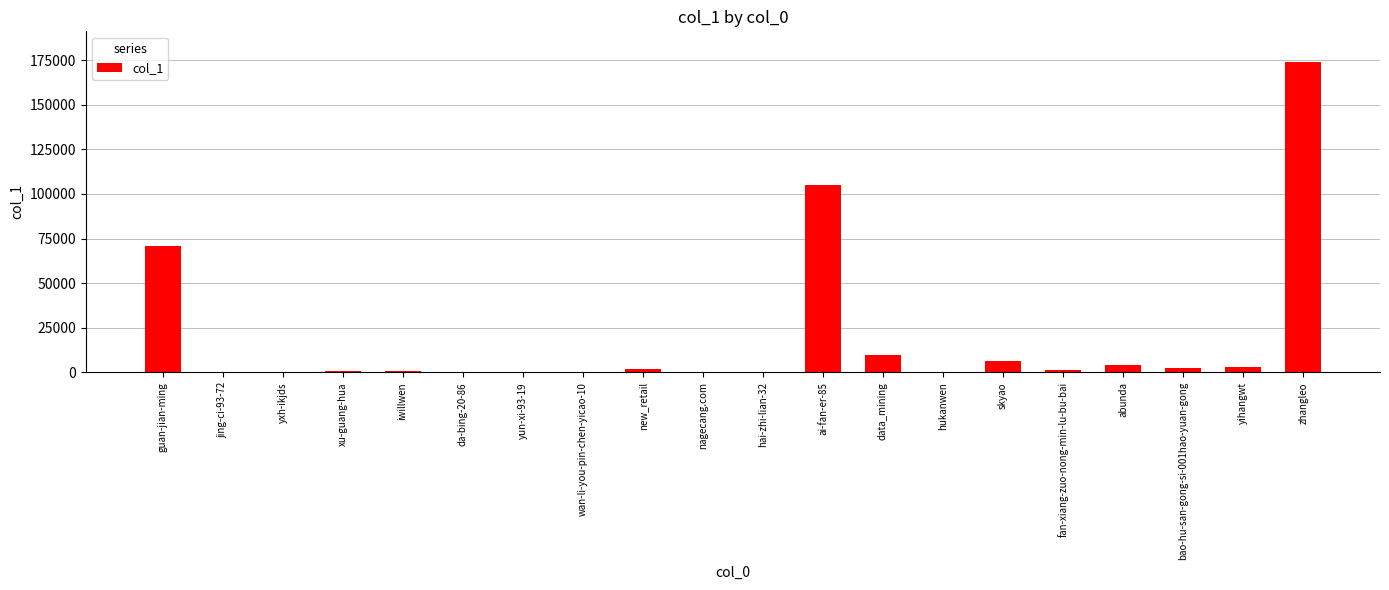

Which category has the highest value across all series?

zhangleo